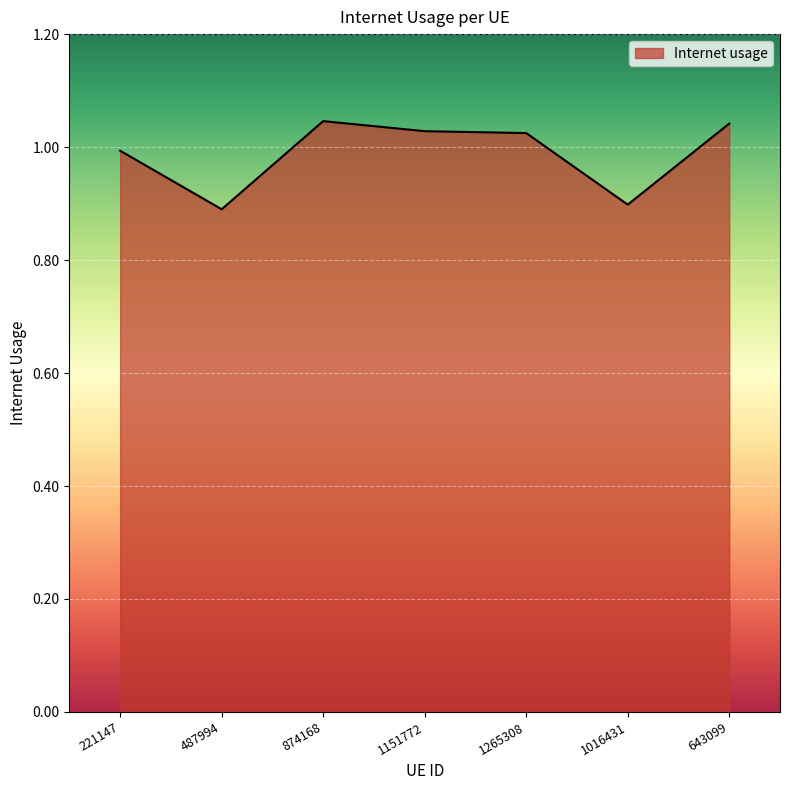

Approximately how many times larger is the value at 1016431 compared to 874168?

0.9